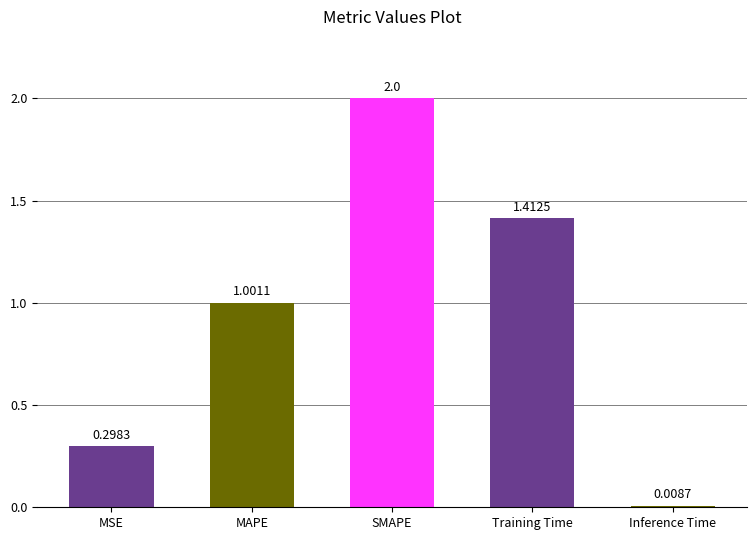

What is the label of the 5th bar from the left?

Inference Time